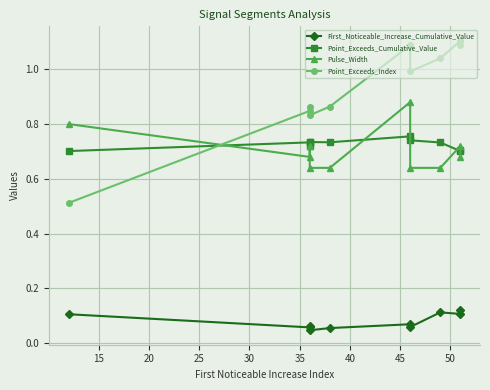

What is the minimum value for Pulse_Width?

0.6